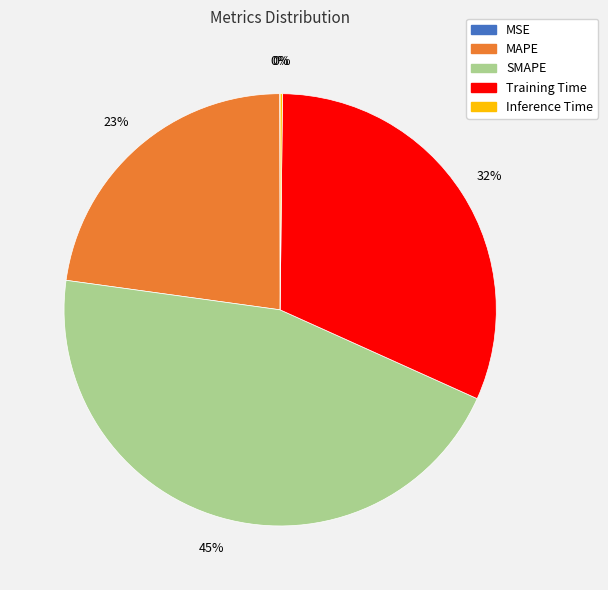

To the nearest percent, what is the average slice percentage?

20%